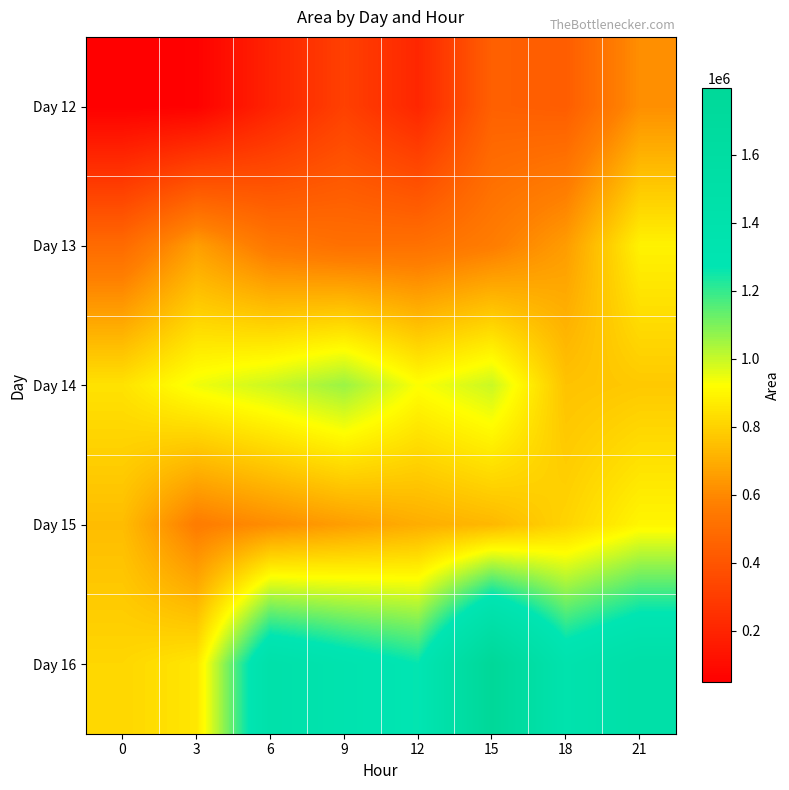

Count the number of categories in the chart.

8